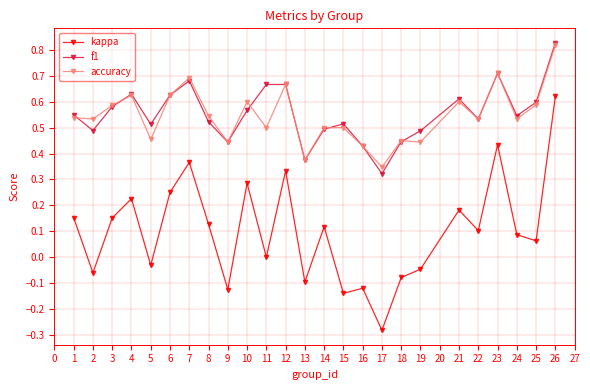

True or false: kappa has a value of 0.0 at 3.

False